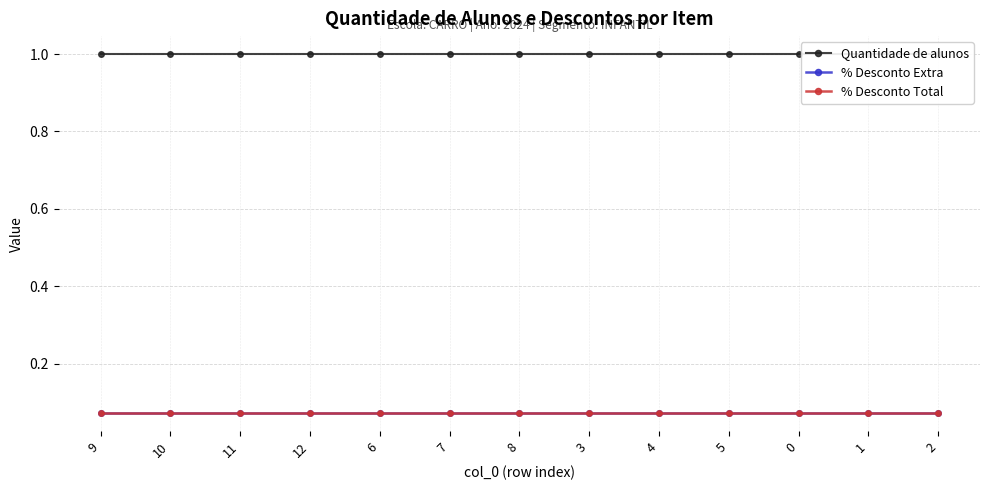

Count the number of data series in this chart.

3